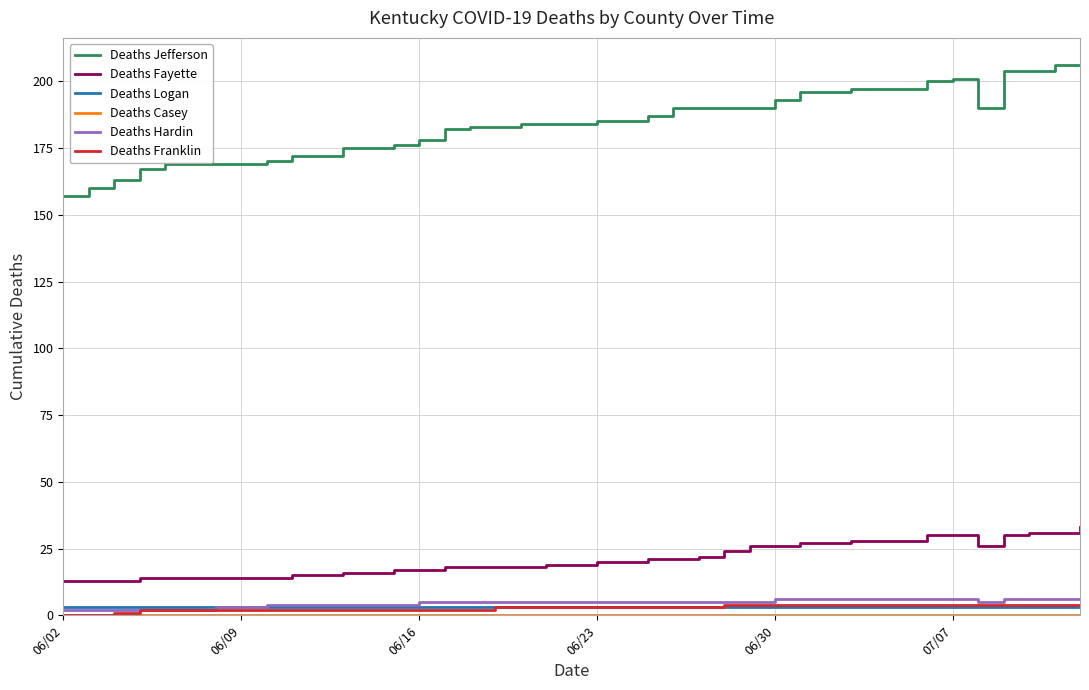

Which series has the widest spread of values?

Deaths Jefferson